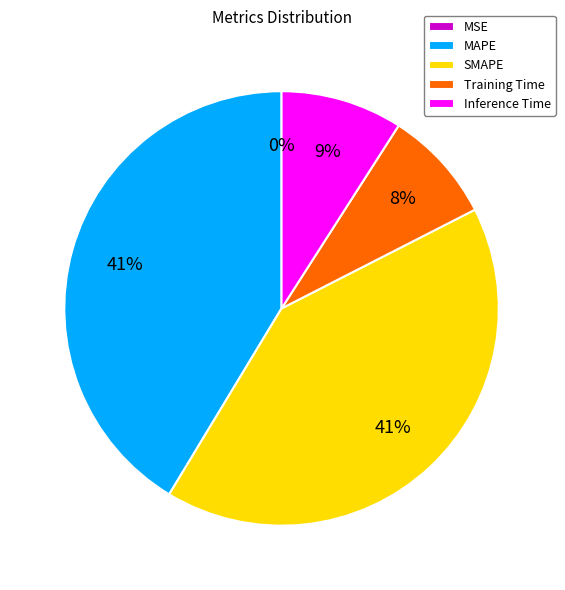

Which has a higher value, MAPE or Inference Time?

MAPE